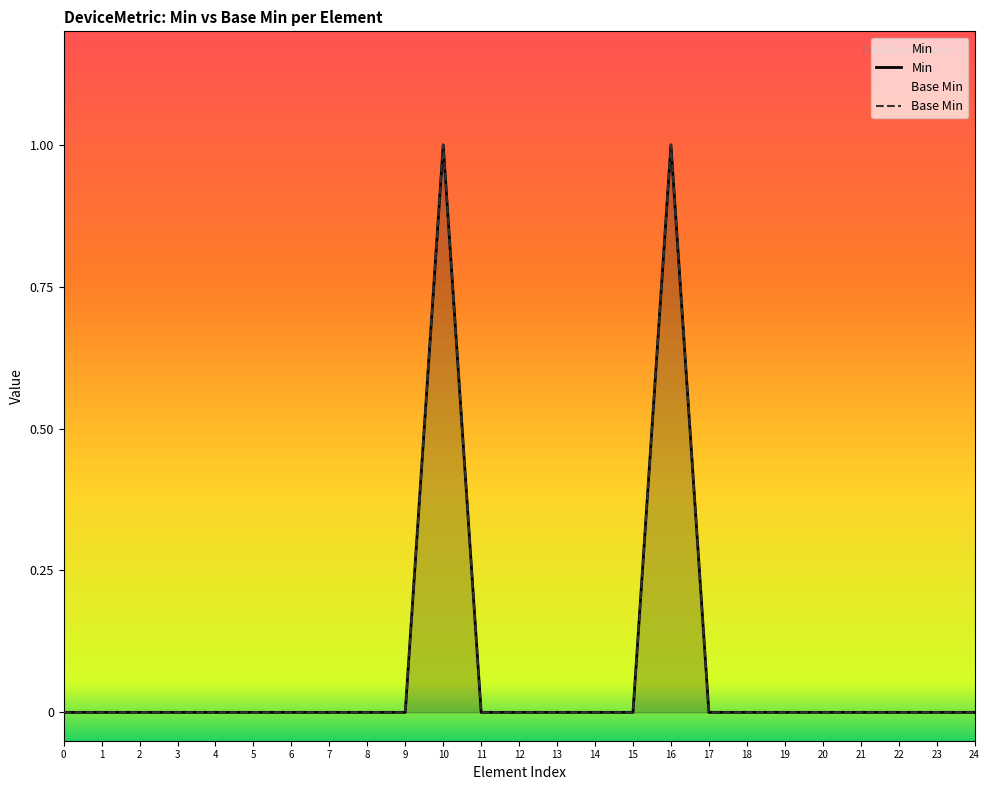

True or false: Base Min has more than 1 points higher than both neighbors.

True